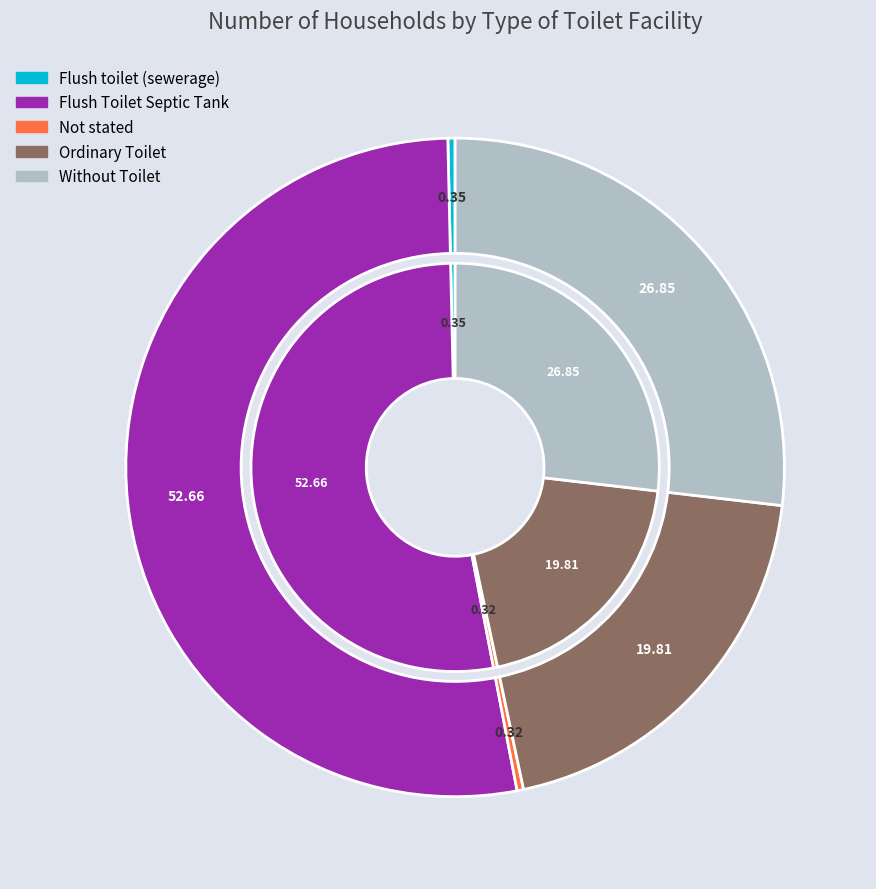

Is it true that Flush Toilet Septic Tank is 61% of the pie?

False